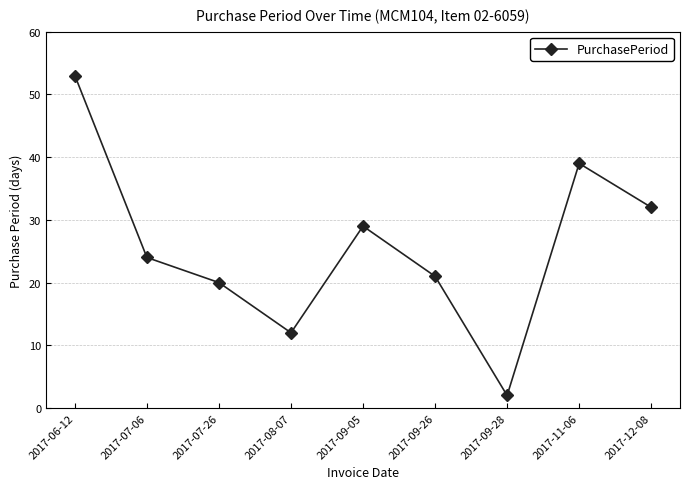

How many values are below 24?

4